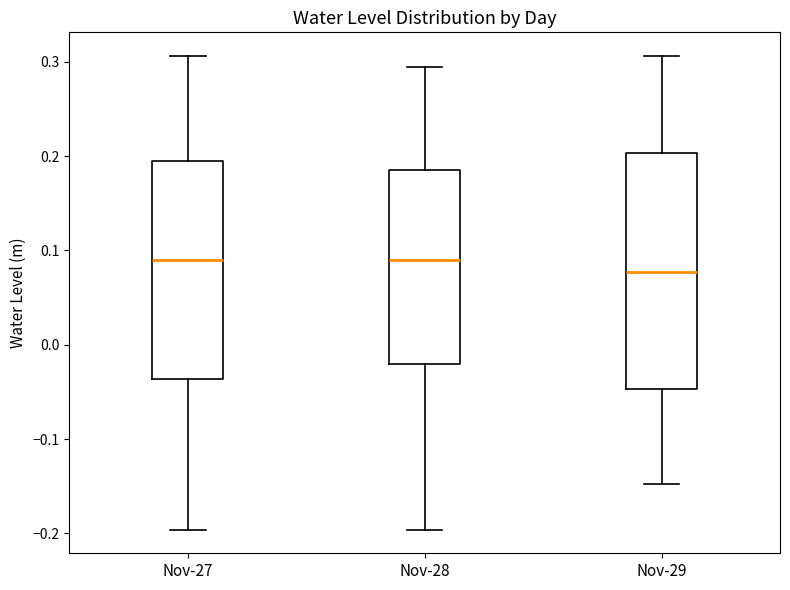

Reading left to right, read every box against the y-axis: the position of its median line, the range the box covers, and the ends of its whiskers. The values are not printed on the chart, so give them approximately, as read against the axis.

Nov-27: median 0.09, box -0.04 to 0.19, whiskers -0.20 to 0.31
Nov-28: median 0.09, box -0.02 to 0.19, whiskers -0.20 to 0.29
Nov-29: median 0.08, box -0.05 to 0.20, whiskers -0.15 to 0.31